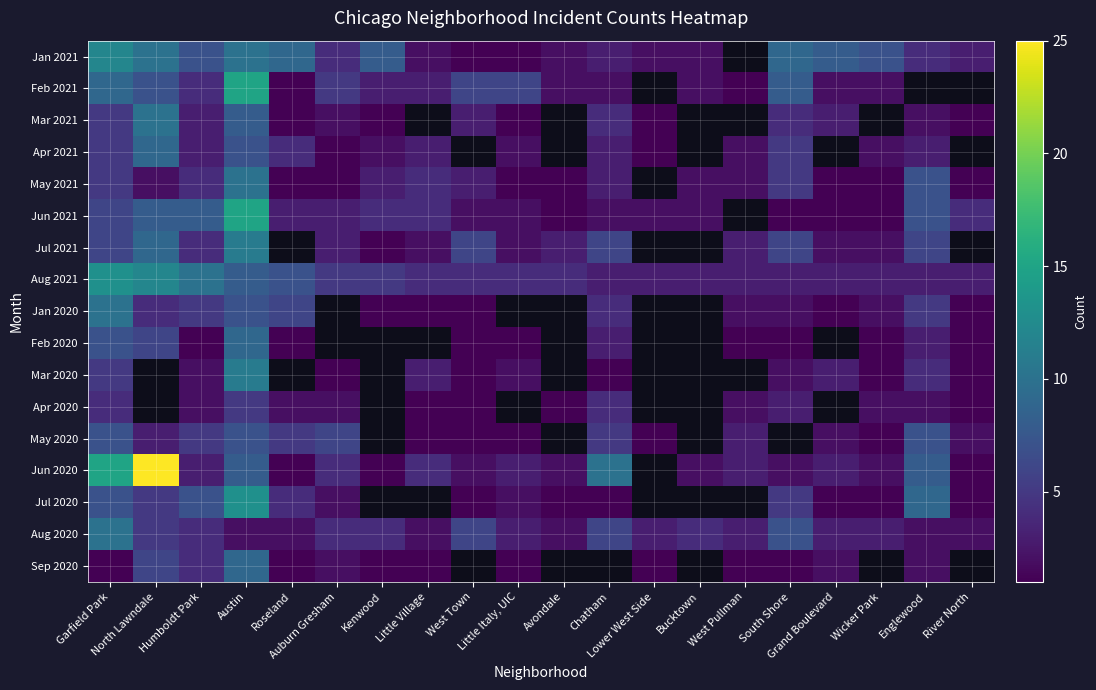

What value does the Aug 2021 series have at Little Italy, UIC?

4.0